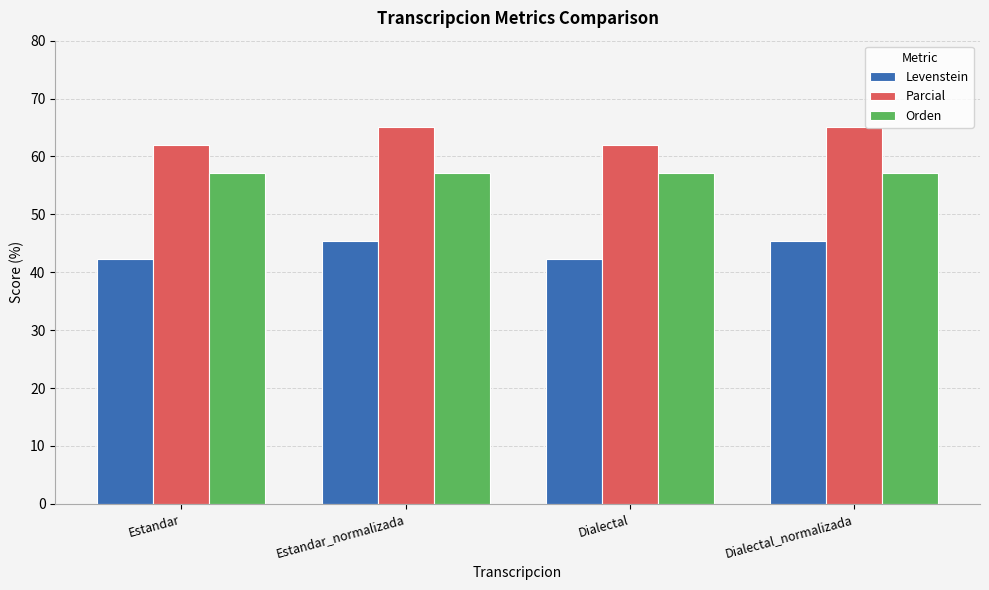

What is the label of the 1st bar from the right?

Dialectal_normalizada